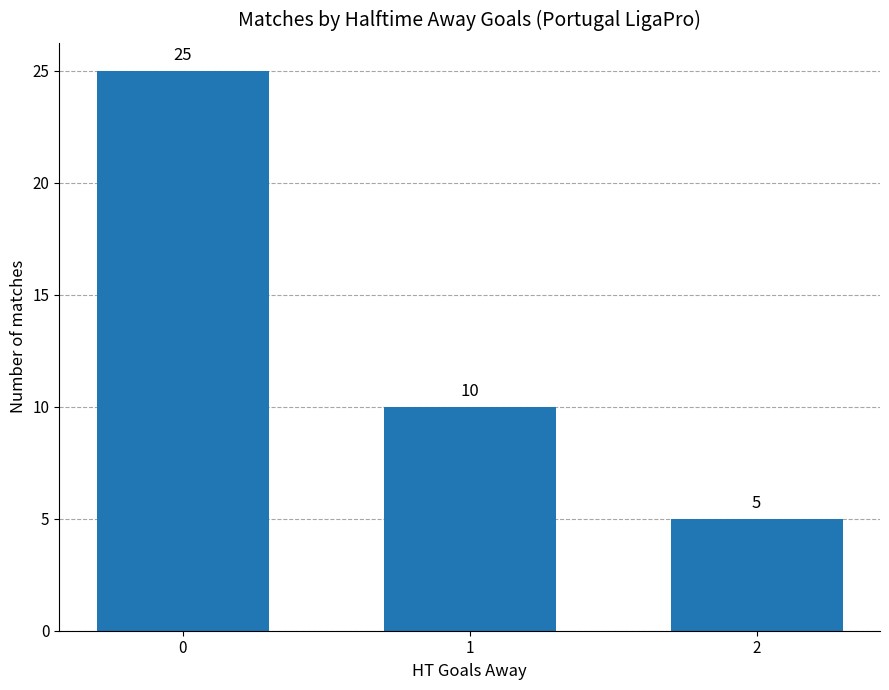

True or false: the data shows 25 at 0.

True